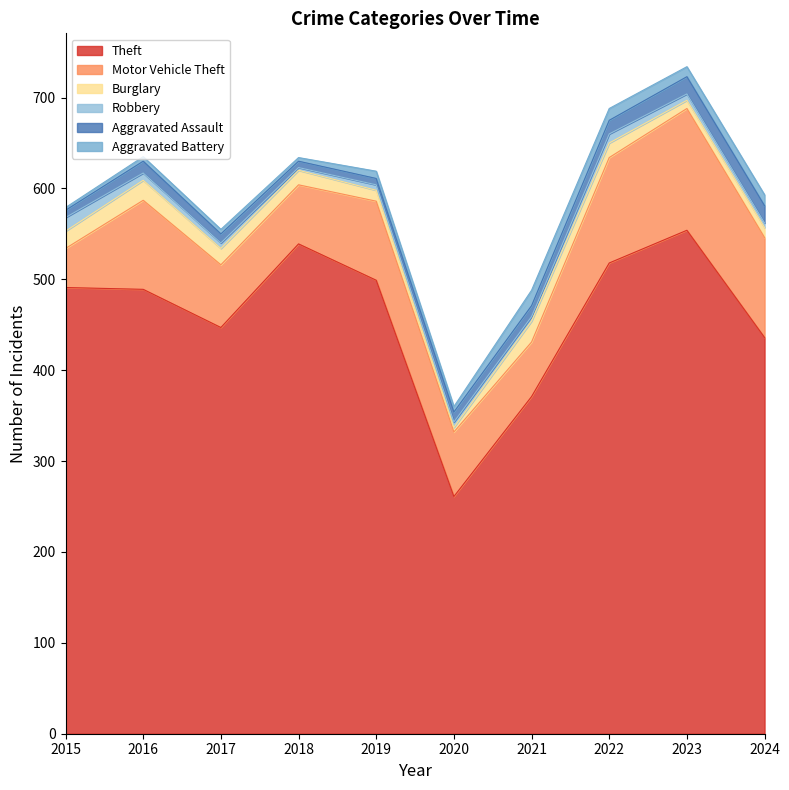

Reading right to left, what are all the values shown in this chart?

Theft: 436	554	518	371	261	499	539	447	489	491
Motor Vehicle Theft: 110	134	116	60	71	87	65	69	98	43
Burglary: 11	9	16	23	5	12	16	18	22	19
Robbery: 5	7	10	5	6	6	3	6	8	15
Aggravated Assault: 19	19	15	12	11	7	7	10	13	8
Aggravated Battery: 12	11	13	17	6	8	4	5	5	3